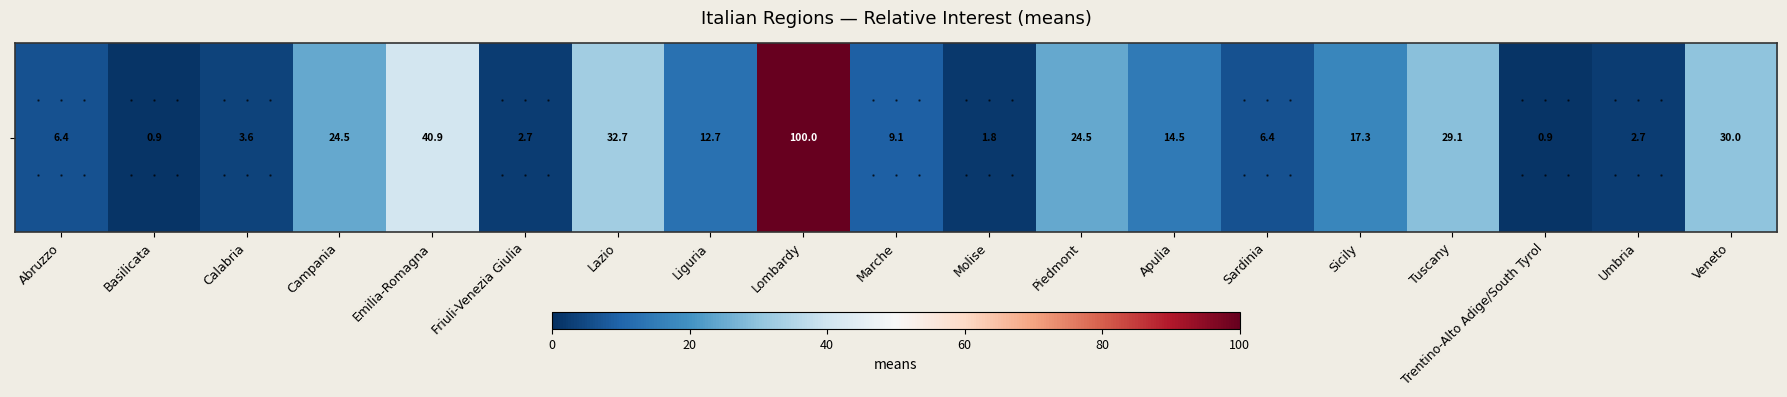

What is the sum of the values at Calabria and Veneto?

33.6